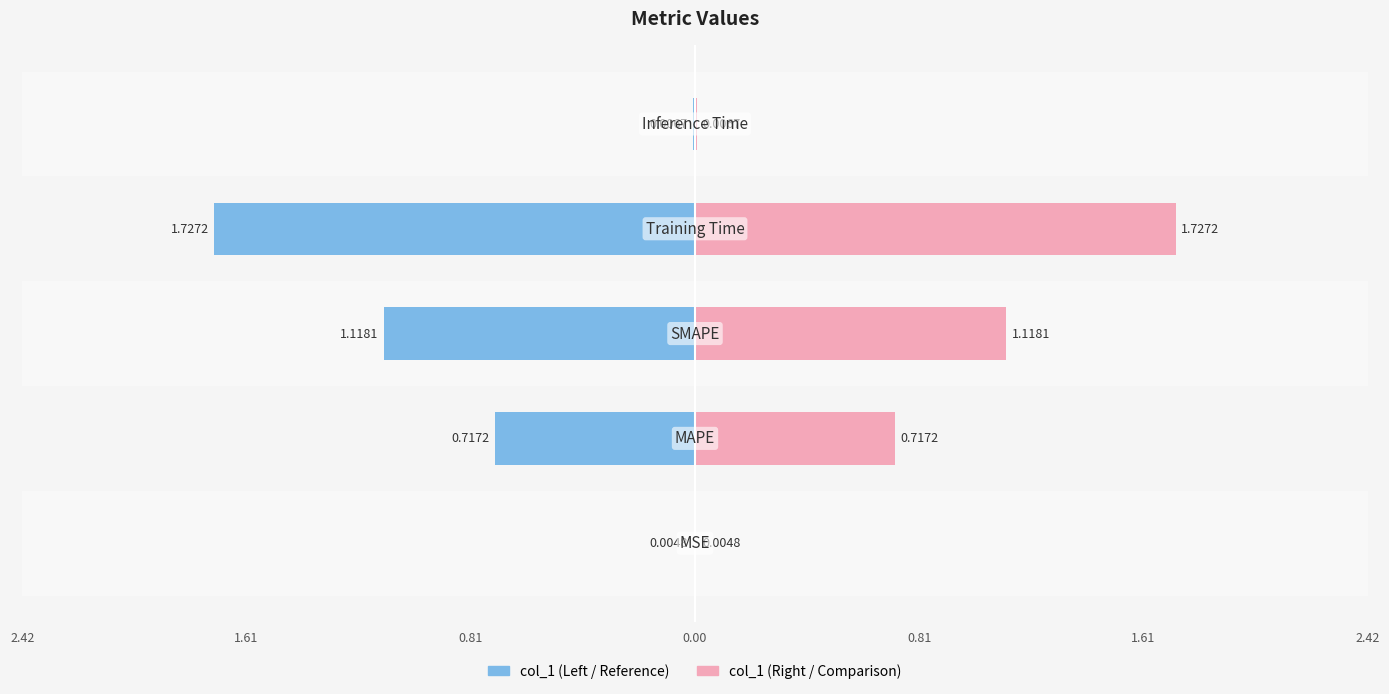

Which category has the lowest value across all series?

MSE